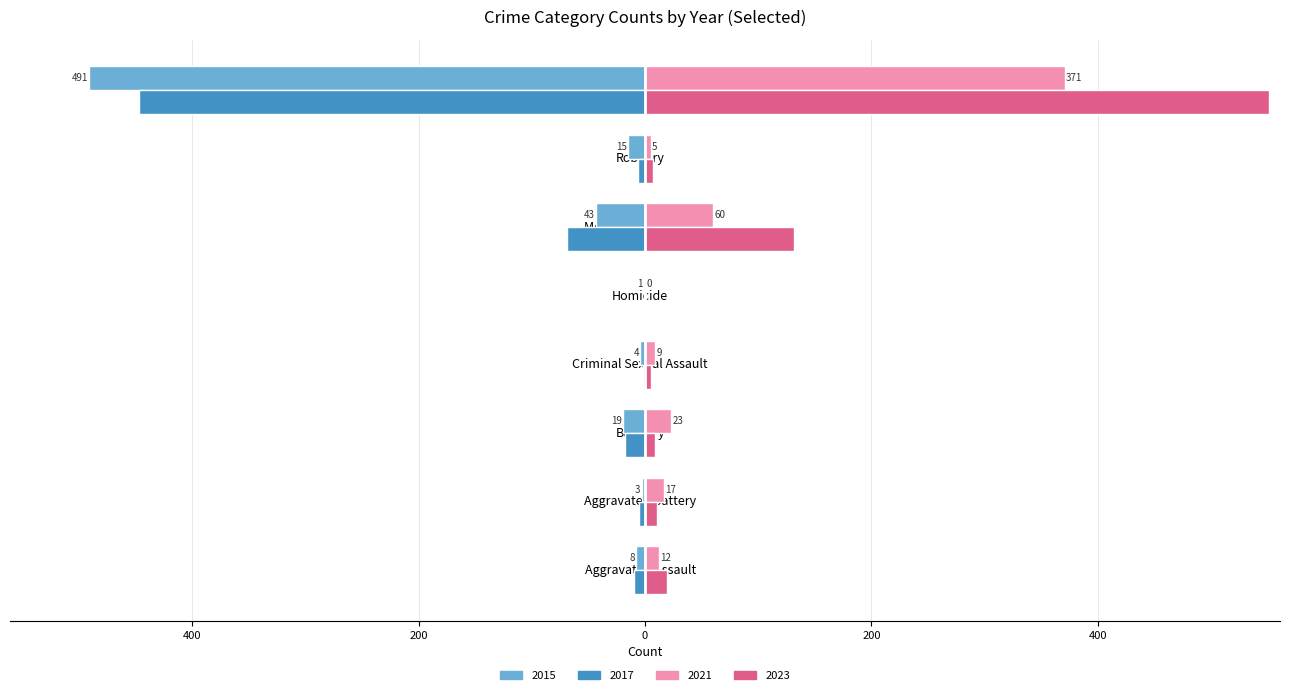

What are all the series names shown in the legend?

2015, 2017, 2021, 2023